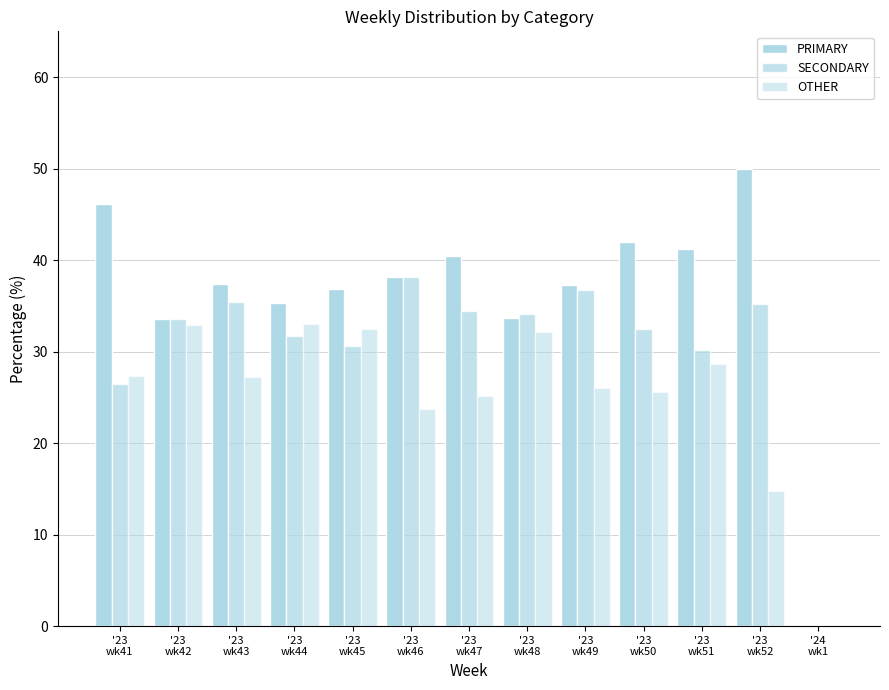

List the series in order of their peak value, highest first.

PRIMARY, SECONDARY, OTHER